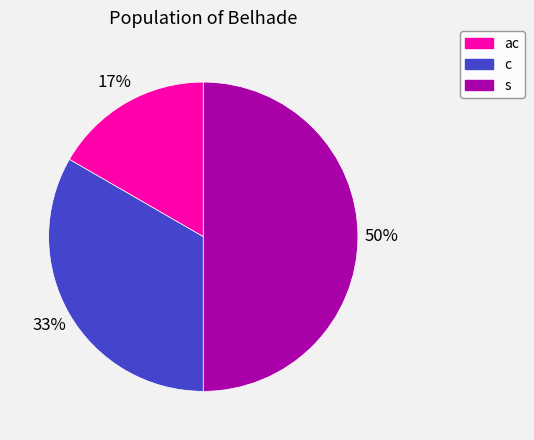

Count the number of slices in the pie.

3